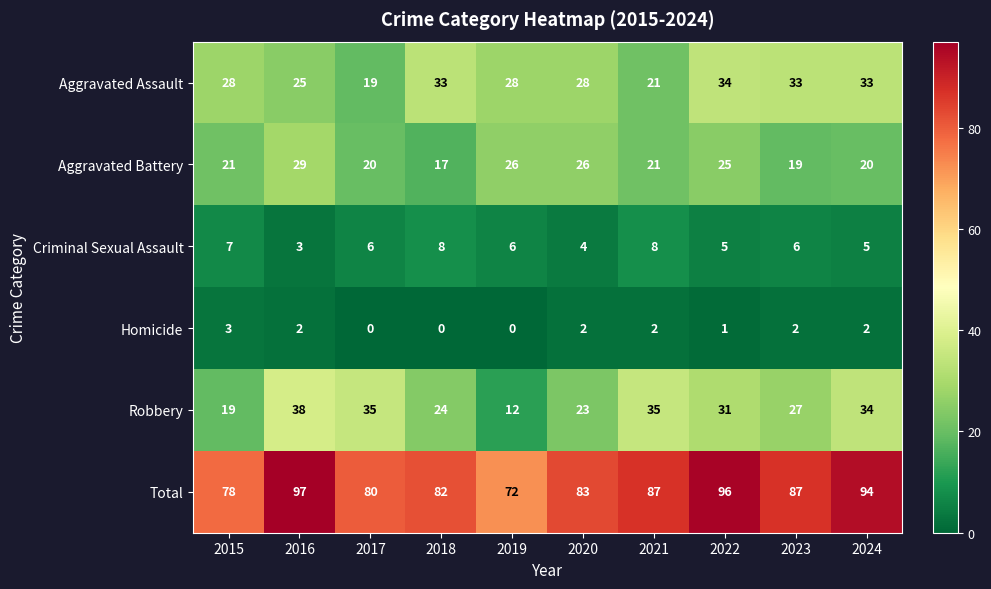

Which series changed the most between 2015 and 2021?

Robbery